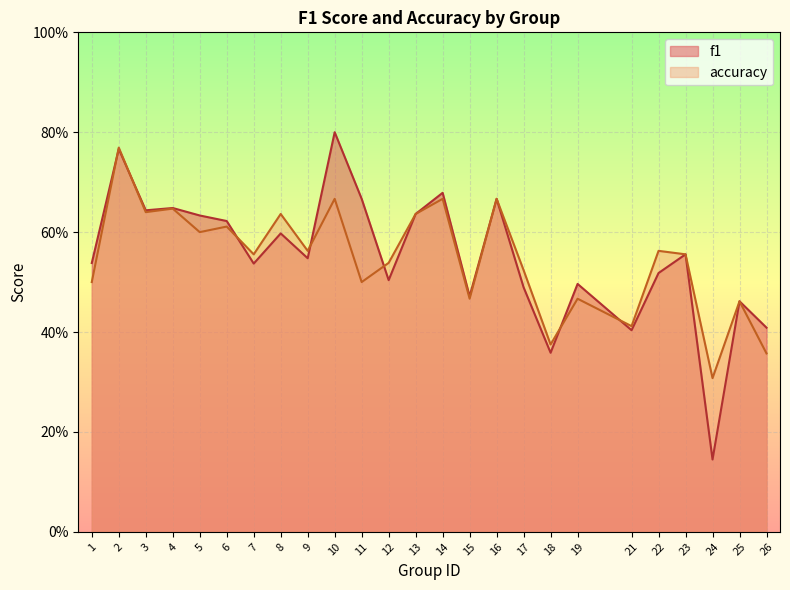

What is the highest value of the f1 series?

0.8